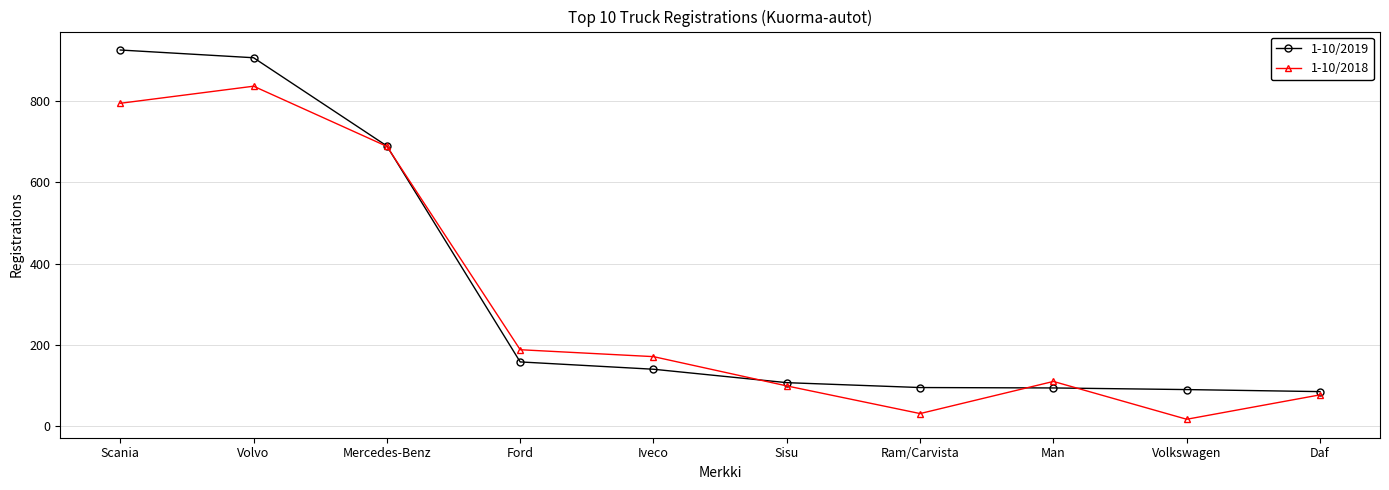

List the series in order of their peak value, lowest first.

1-10/2018, 1-10/2019